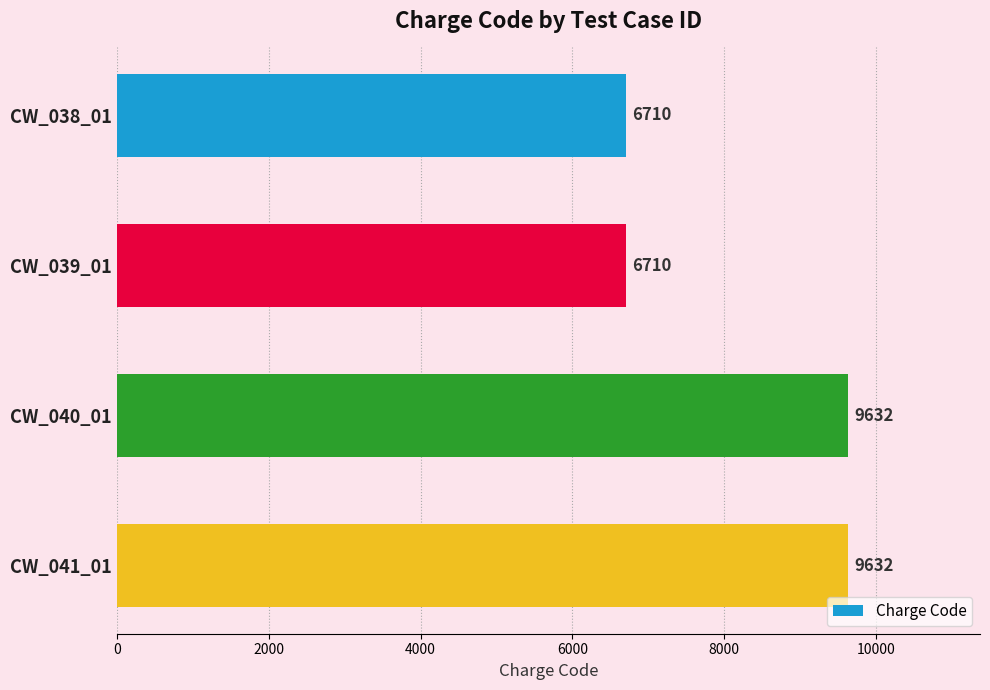

Reading top to bottom, what are all the values shown in this chart?

CW_038_01=6710	CW_039_01=6710	CW_040_01=9632	CW_041_01=9632